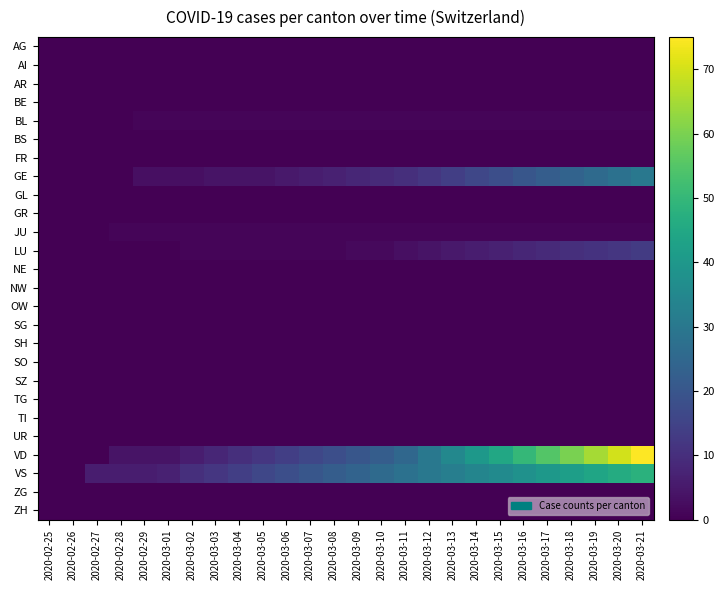

What is the maximum value shown in the chart?

75